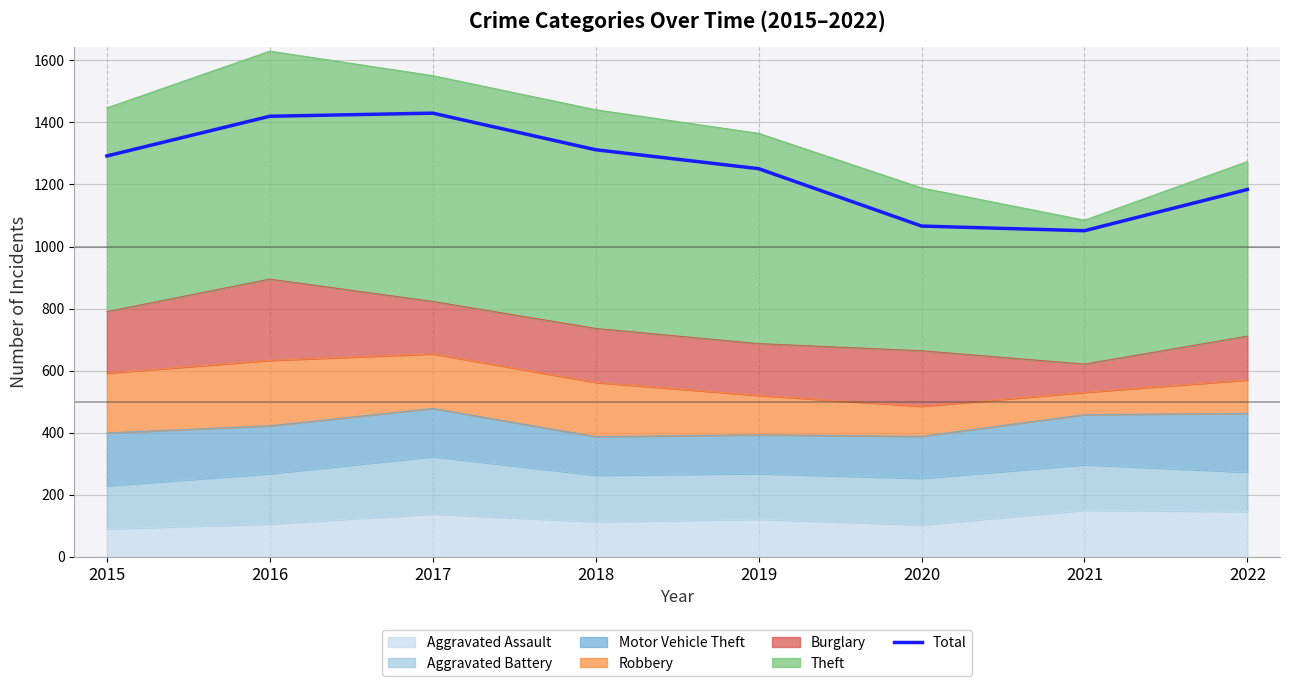

Reading left to right, extract all data points from this chart.

2015=1292	2016=1420	2017=1430	2018=1312	2019=1251	2020=1066	2021=1051	2022=1184